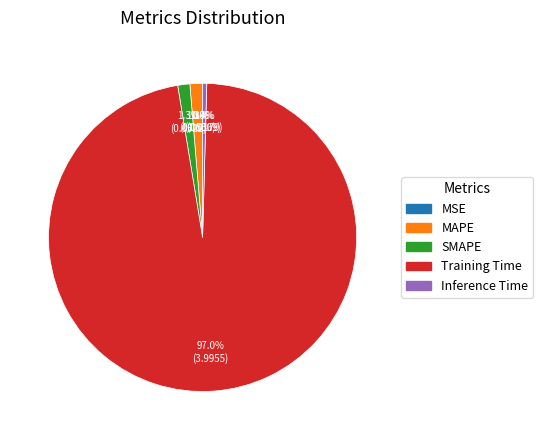

Between Inference Time and MAPE, which is larger?

MAPE